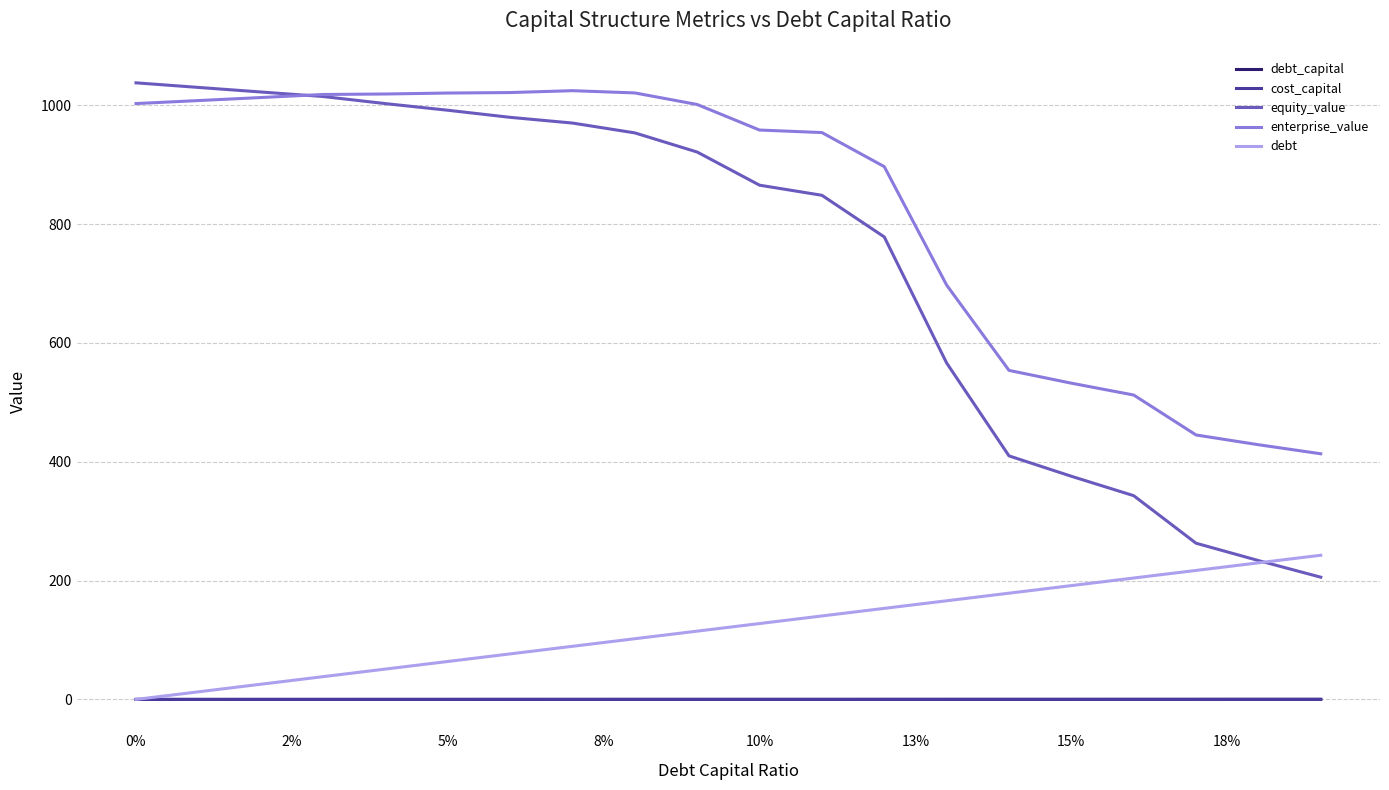

What is the average value of the equity_value series?

740.5